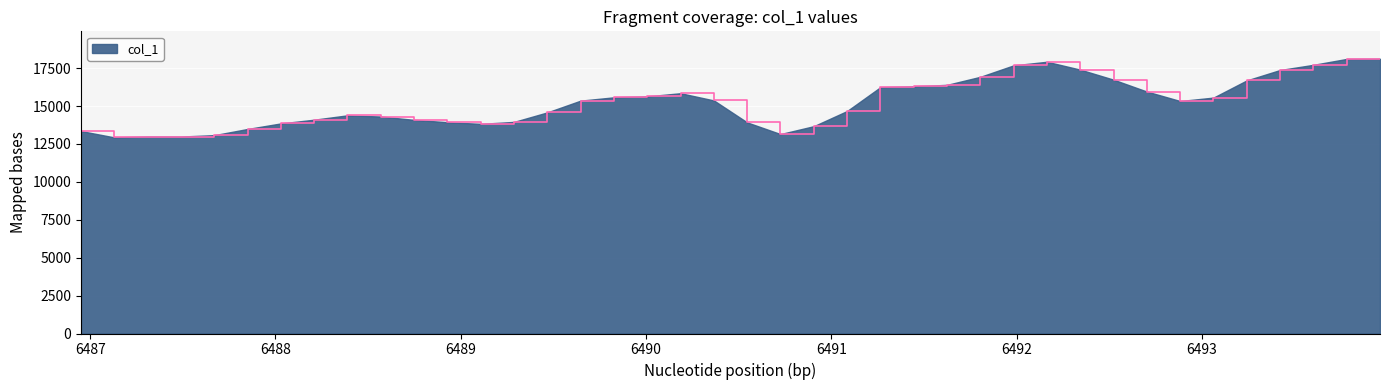

What is the difference between the maximum and minimum values?

5183.4